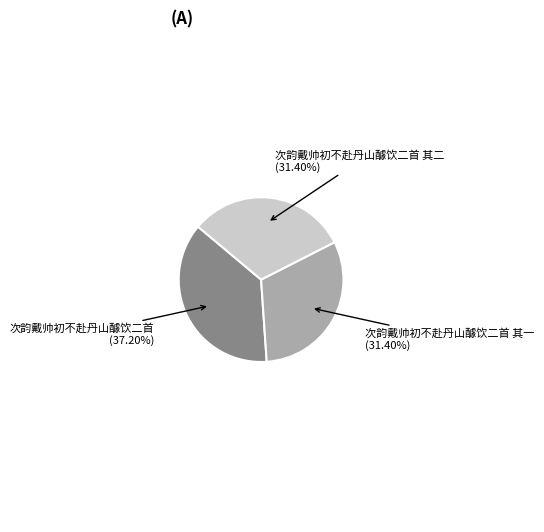

How many segments does this pie chart have?

3